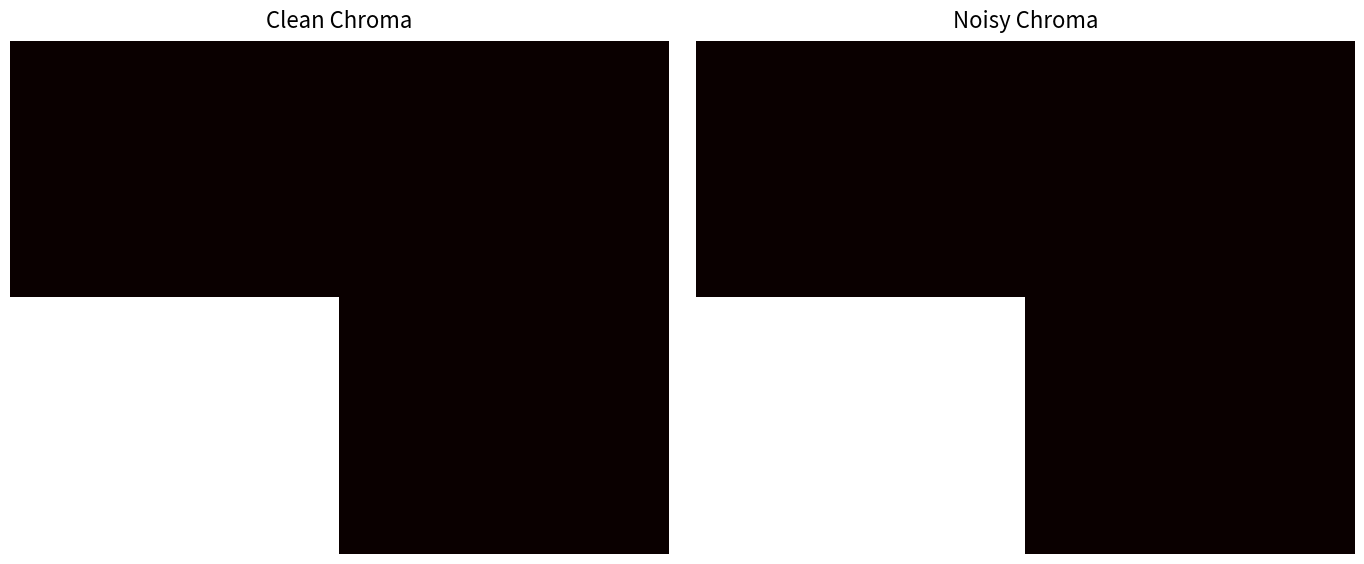

What is the total value across all series at 0?

1